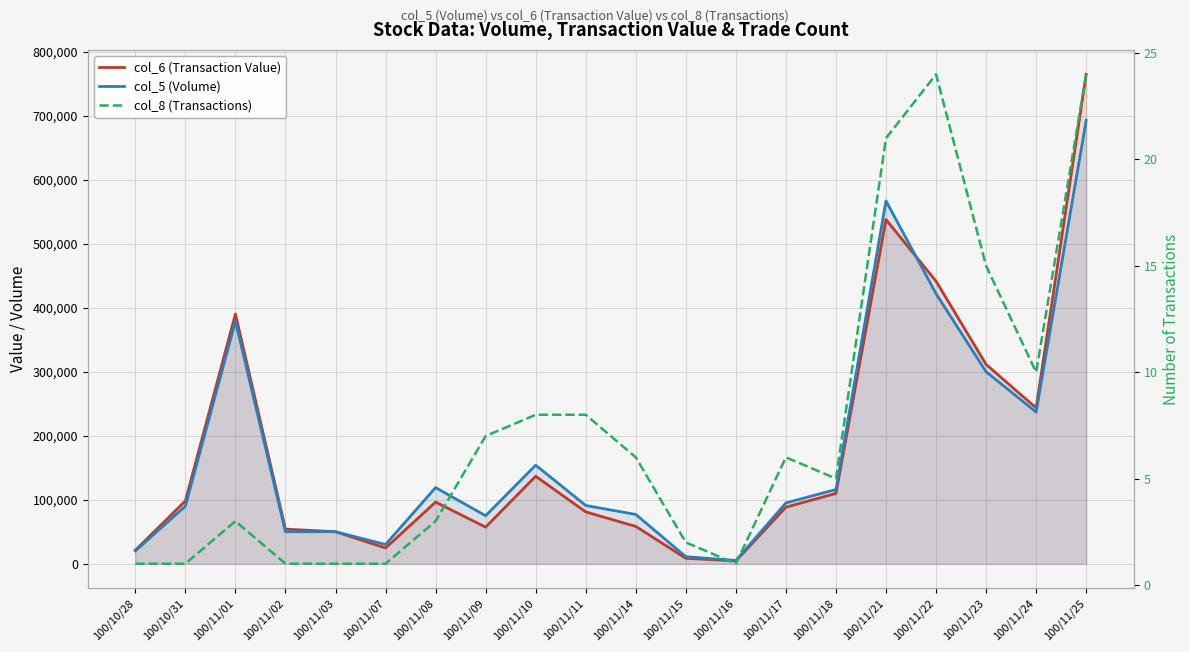

The col_5 (Volume) series shows 20787 at 100/11/07. True or false?

False